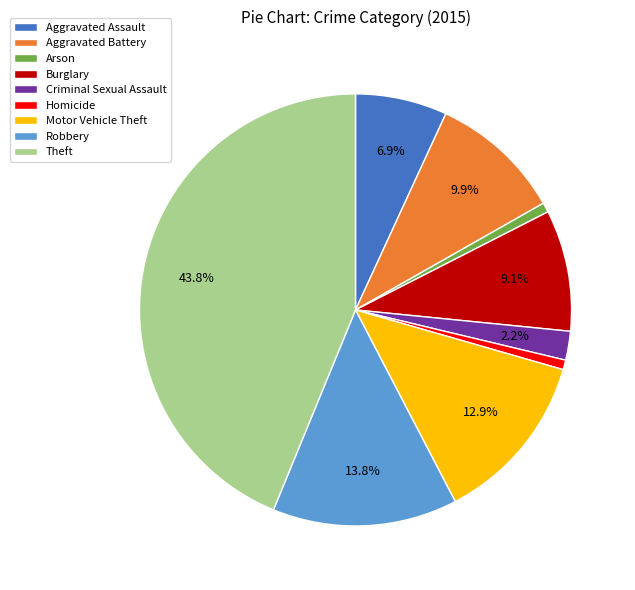

Between Aggravated Battery and Theft, which is larger?

Theft